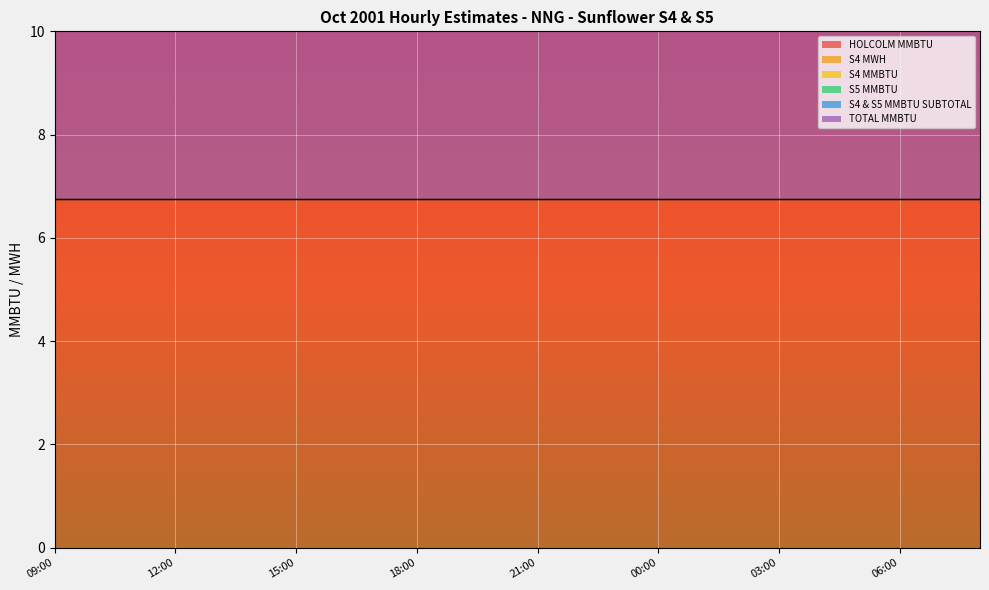

Reading left to right, extract all data points from this chart.

HOLCOLM MMBTU: 09:00=6.8	10:00=6.8	11:00=6.8	12:00=6.8	13:00=6.8	14:00=6.8	15:00=6.8	16:00=6.8	17:00=6.8	18:00=6.8	19:00=6.8	20:00=6.8	21:00=6.8	22:00=6.8	23:00=6.8	00:00=6.8	01:00=6.8	02:00=6.8	03:00=6.8	04:00=6.8	05:00=6.8	06:00=6.8	07:00=6.8	08:00=6.8
S4 MWH: 09:00=0.0	10:00=0.0	11:00=0.0	12:00=0.0	13:00=0.0	14:00=0.0	15:00=0.0	16:00=0.0	17:00=0.0	18:00=0.0	19:00=0.0	20:00=0.0	21:00=0.0	22:00=0.0	23:00=0.0	00:00=0.0	01:00=0.0	02:00=0.0	03:00=0.0	04:00=0.0	05:00=0.0	06:00=0.0	07:00=0.0	08:00=0.0
S4 MMBTU: 09:00=0.0	10:00=0.0	11:00=0.0	12:00=0.0	13:00=0.0	14:00=0.0	15:00=0.0	16:00=0.0	17:00=0.0	18:00=0.0	19:00=0.0	20:00=0.0	21:00=0.0	22:00=0.0	23:00=0.0	00:00=0.0	01:00=0.0	02:00=0.0	03:00=0.0	04:00=0.0	05:00=0.0	06:00=0.0	07:00=0.0	08:00=0.0
S5 MMBTU: 09:00=0.0	10:00=0.0	11:00=0.0	12:00=0.0	13:00=0.0	14:00=0.0	15:00=0.0	16:00=0.0	17:00=0.0	18:00=0.0	19:00=0.0	20:00=0.0	21:00=0.0	22:00=0.0	23:00=0.0	00:00=0.0	01:00=0.0	02:00=0.0	03:00=0.0	04:00=0.0	05:00=0.0	06:00=0.0	07:00=0.0	08:00=0.0
S4 & S5 MMBTU SUBTOTAL: 09:00=0.0	10:00=0.0	11:00=0.0	12:00=0.0	13:00=0.0	14:00=0.0	15:00=0.0	16:00=0.0	17:00=0.0	18:00=0.0	19:00=0.0	20:00=0.0	21:00=0.0	22:00=0.0	23:00=0.0	00:00=0.0	01:00=0.0	02:00=0.0	03:00=0.0	04:00=0.0	05:00=0.0	06:00=0.0	07:00=0.0	08:00=0.0
TOTAL MMBTU: 09:00=6.8	10:00=6.8	11:00=6.8	12:00=6.8	13:00=6.8	14:00=6.8	15:00=6.8	16:00=6.8	17:00=6.8	18:00=6.8	19:00=6.8	20:00=6.8	21:00=6.8	22:00=6.8	23:00=6.8	00:00=6.8	01:00=6.8	02:00=6.8	03:00=6.8	04:00=6.8	05:00=6.8	06:00=6.8	07:00=6.8	08:00=6.8